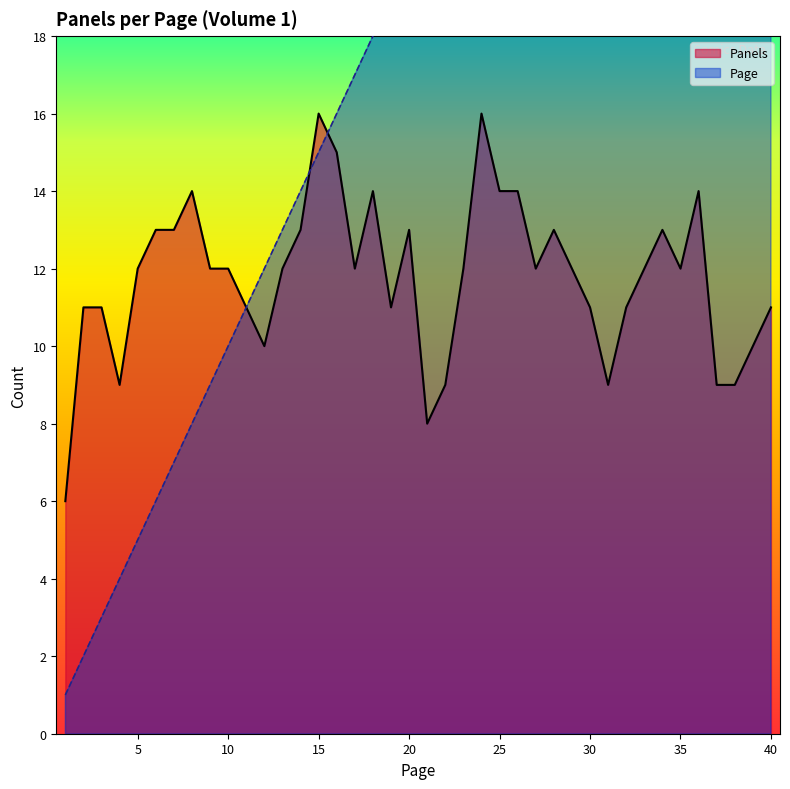

The Panels series shows 12 at 31. True or false?

False